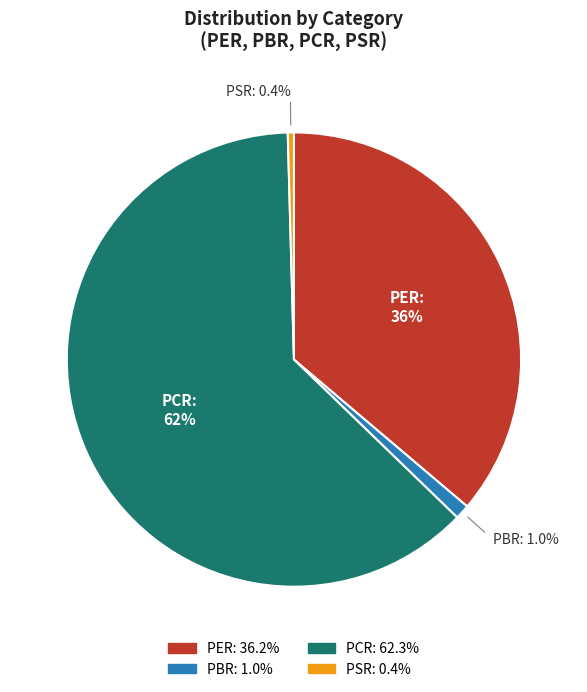

What percentage is NOT represented by PSR?

99.6%